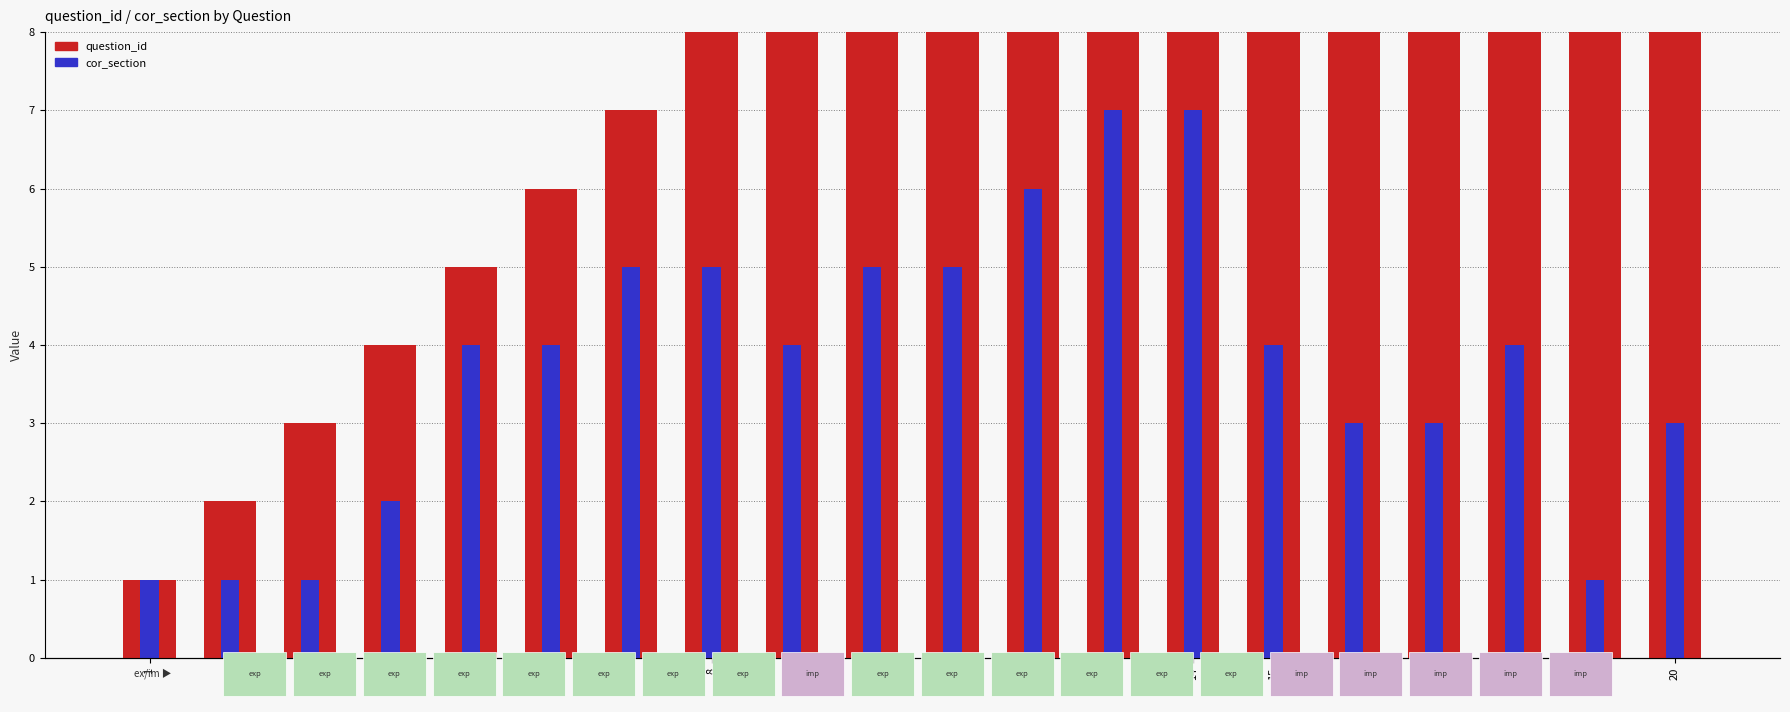

Reading right to left, list all the values displayed in this chart.

question_id: 20=20	19=19	18=18	17=17	16=16	15=15	14=14	13=13	12=12	11=11	10=10	9=9	8=8	7=7	6=6	5=5	4=4	3=3	2=2	1=1
cor_section: 20=3	19=1	18=4	17=3	16=3	15=4	14=7	13=7	12=6	11=5	10=5	9=4	8=5	7=5	6=4	5=4	4=2	3=1	2=1	1=1